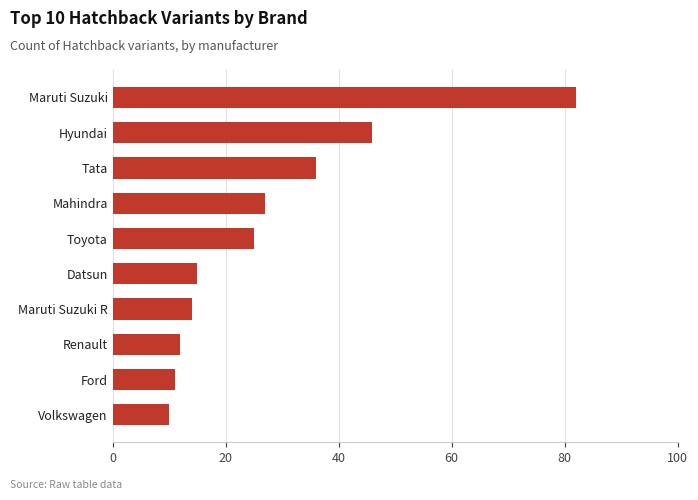

Rank the categories by value from lowest to highest.

Volkswagen, Ford, Renault, Maruti Suzuki R, Datsun, Toyota, Mahindra, Tata, Hyundai, Maruti Suzuki